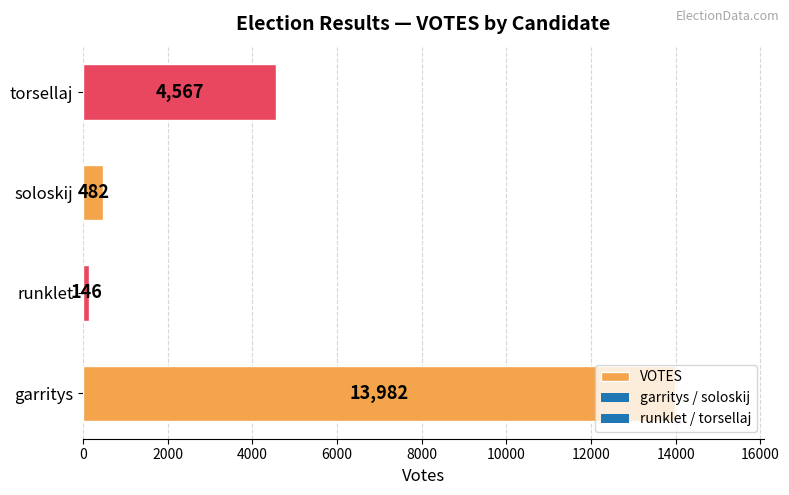

What is the sum of all values?

19177